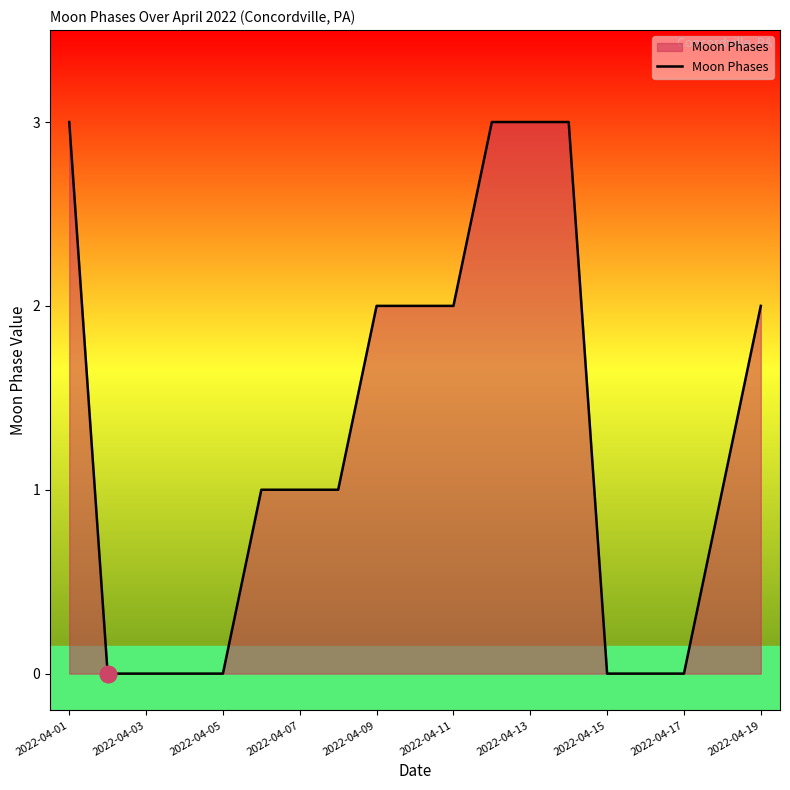

What is the difference between the maximum and minimum values?

3